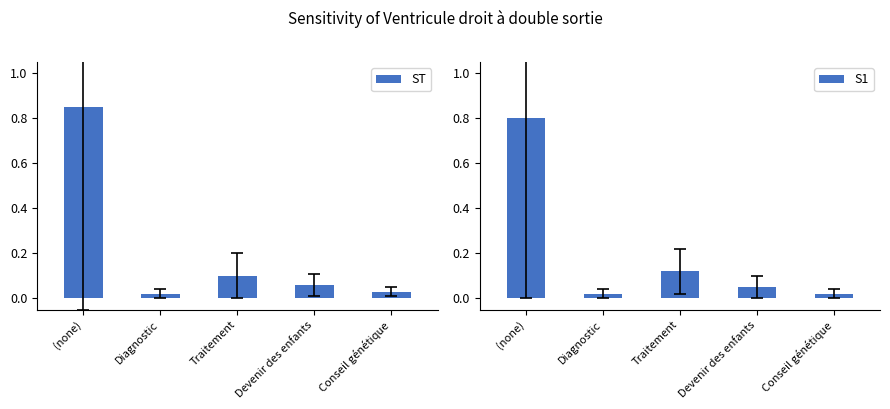

What are all the series names shown in the legend?

ST, S1